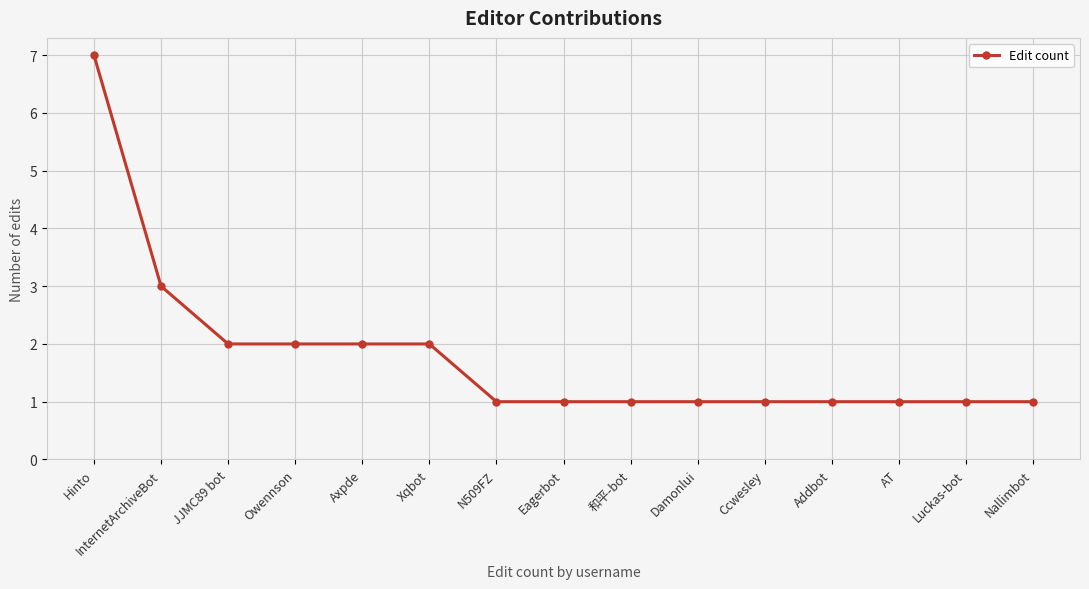

Is it true that the value at Luckas-bot is 0?

False